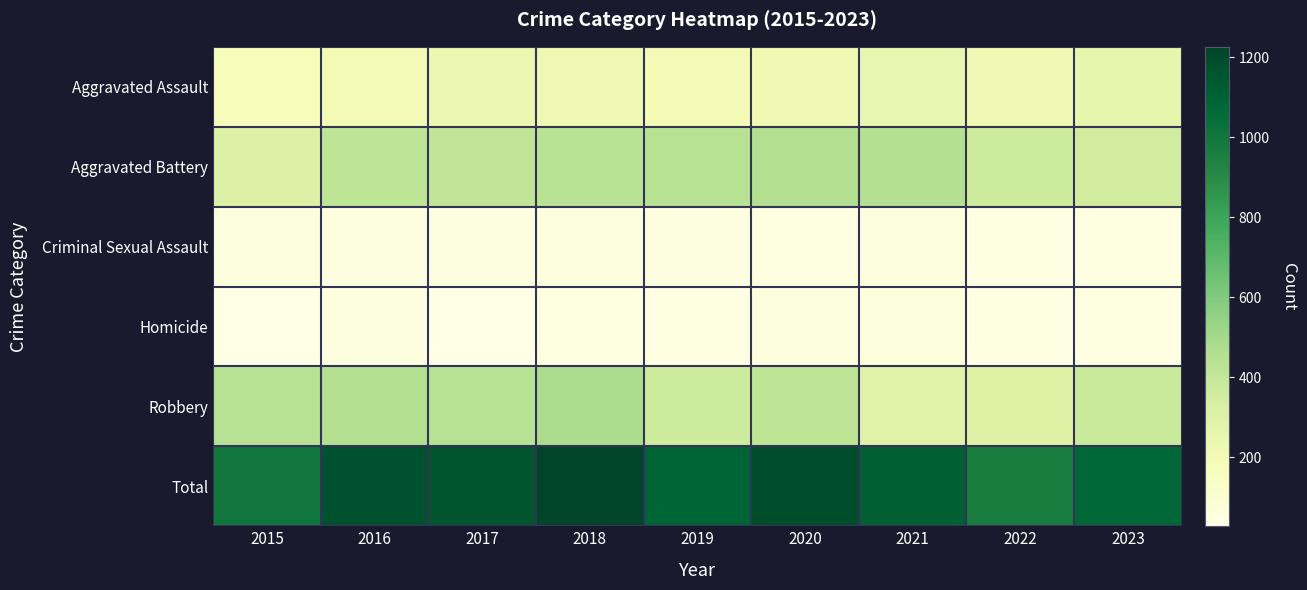

Which series has the widest spread of values?

Total